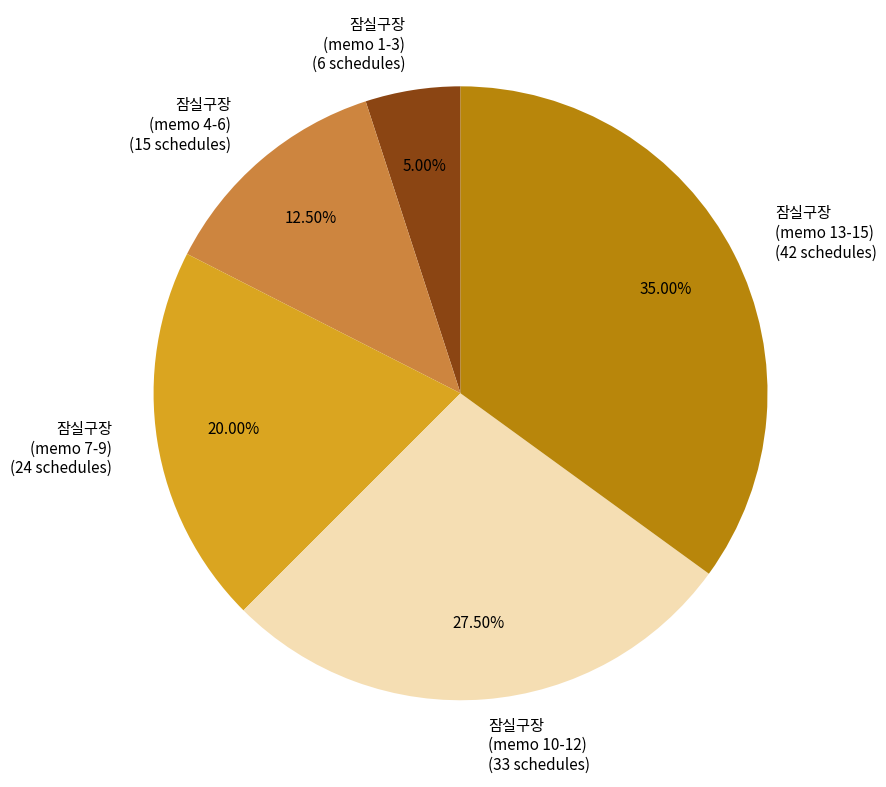

Rank the categories by value from lowest to highest.

잠실구장 (memo 1-3) (6 schedules), 잠실구장 (memo 4-6) (15 schedules), 잠실구장 (memo 7-9) (24 schedules), 잠실구장 (memo 10-12) (33 schedules), 잠실구장 (memo 13-15) (42 schedules)